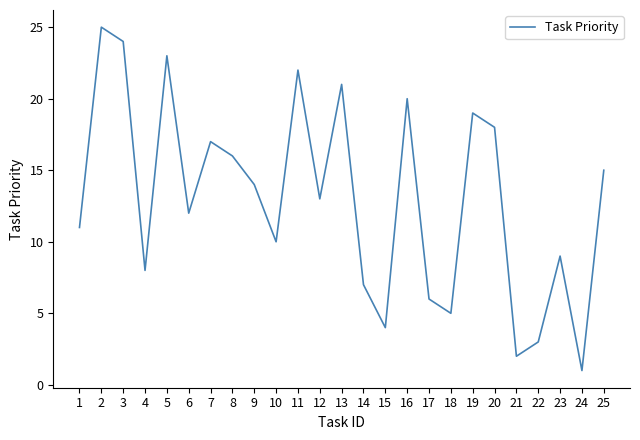

The value at 22 is 3. True or false?

True